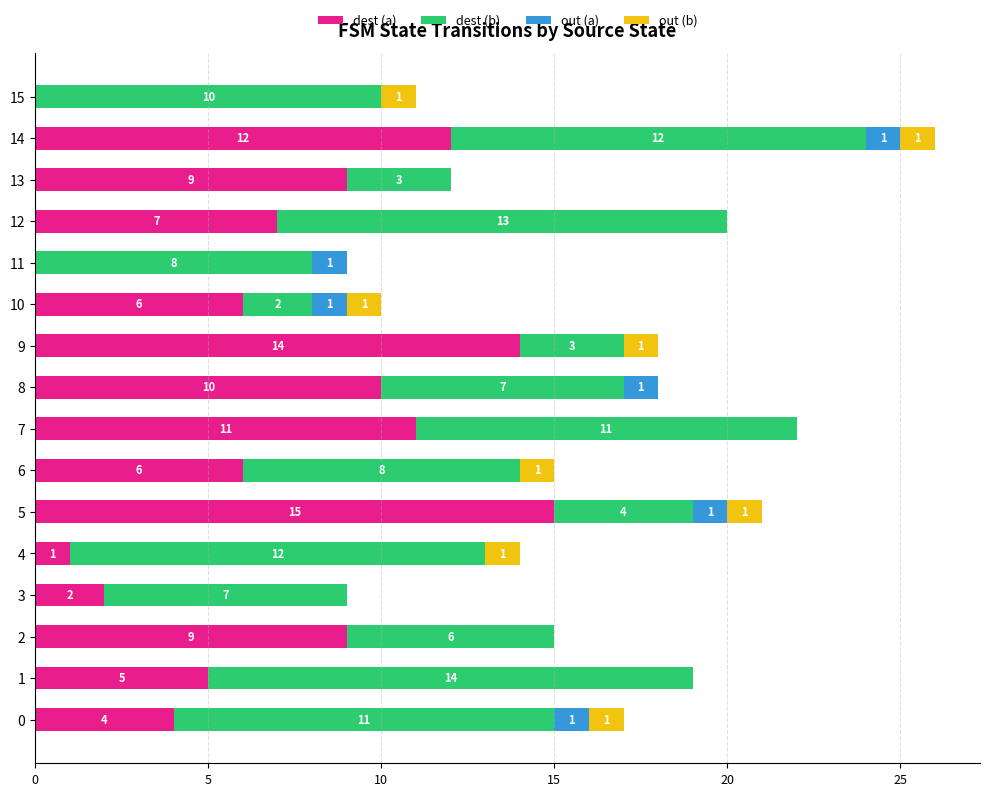

What is the highest value of the dest (a) series?

15